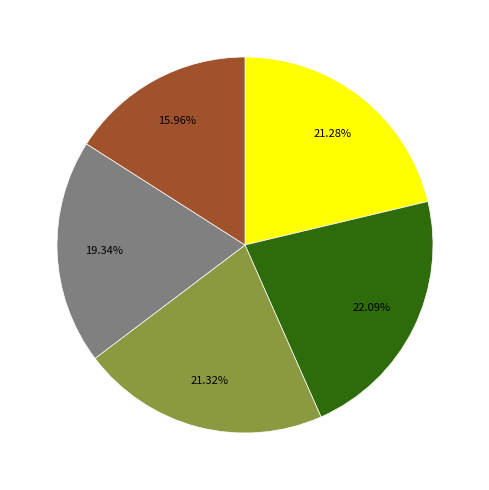

Is there any slice that represents more than half of the pie?

No